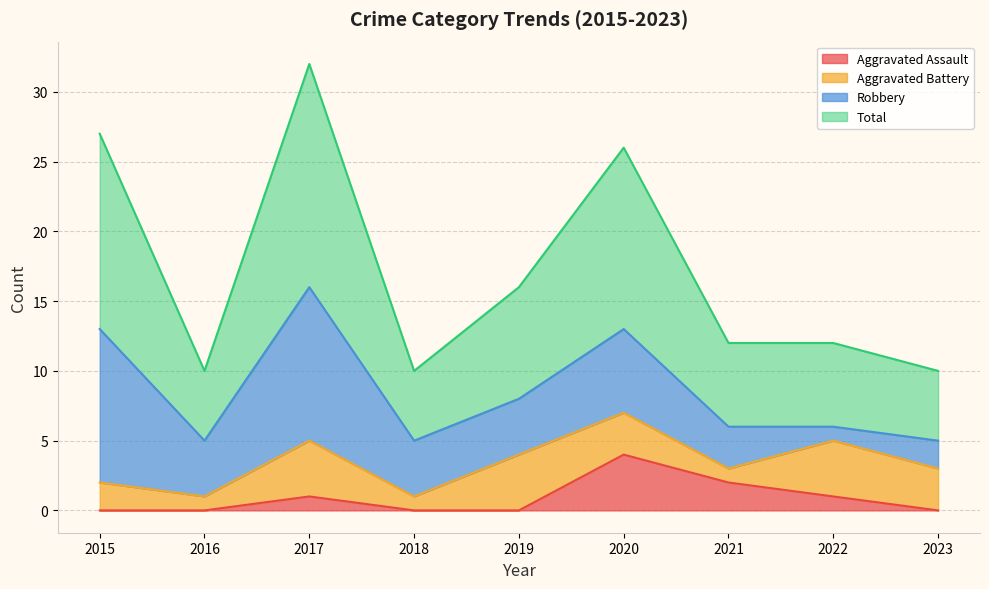

Rank the categories by Aggravated Assault value from lowest to highest.

2015, 2016, 2018, 2019, 2023, 2017, 2022, 2021, 2020